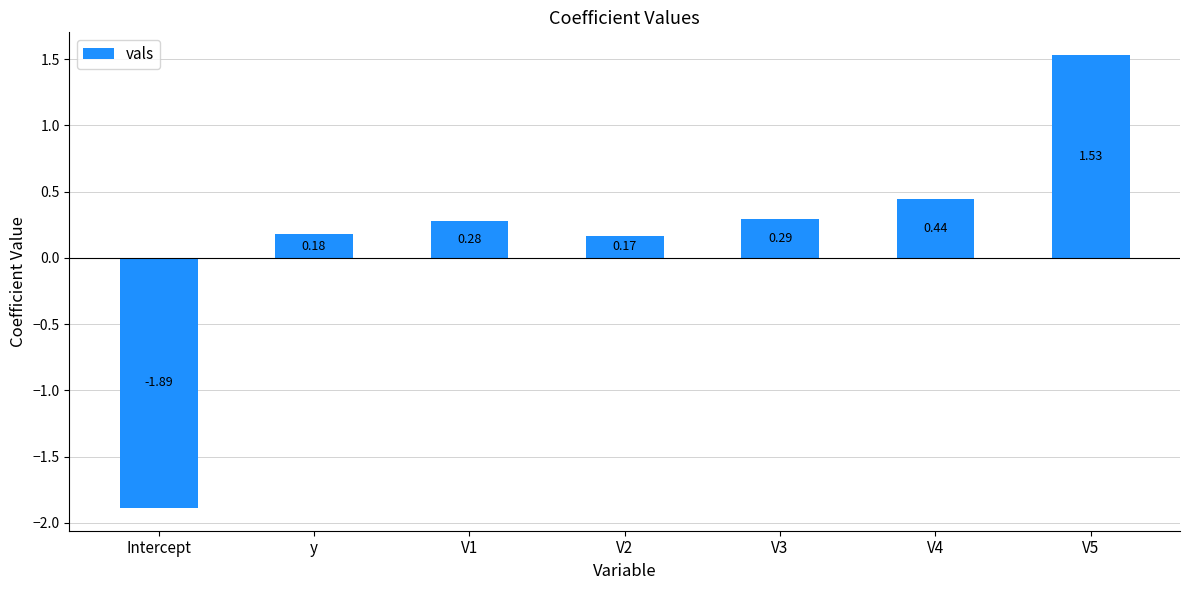

Which category has the lowest value across all series?

Intercept